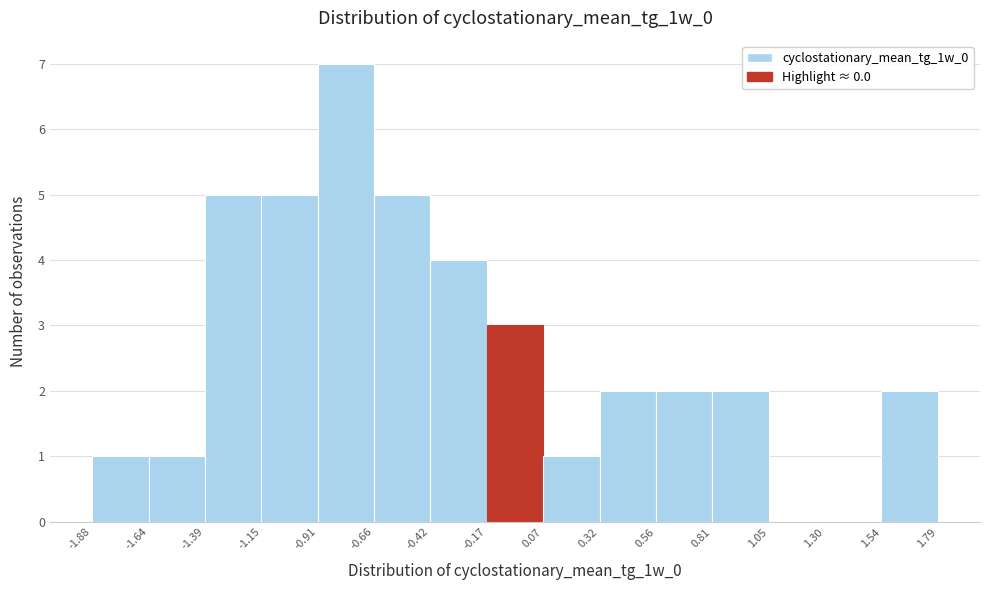

Reading left to right, list every bar in this chart as the range it spans on the x-axis followed by its height. The values are not printed on the chart, so give them approximately, as read against the axis.

-1.88 to -1.64: 1
-1.64 to -1.39: 1
-1.39 to -1.15: 5
-1.15 to -0.91: 5
-0.91 to -0.66: 7
-0.66 to -0.42: 5
-0.42 to -0.17: 4
-0.17 to 0.07: 3
0.07 to 0.32: 1
0.32 to 0.56: 2
0.56 to 0.81: 2
0.81 to 1.05: 2
1.05 to 1.30: 0
1.30 to 1.54: 0
1.54 to 1.79: 2